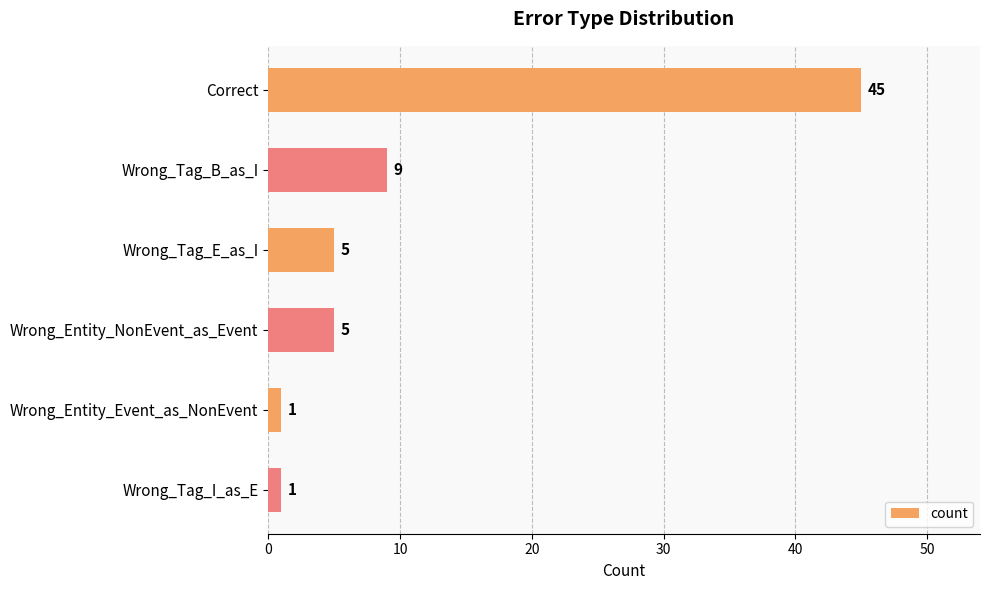

Is it true that the value at Correct is 45?

True